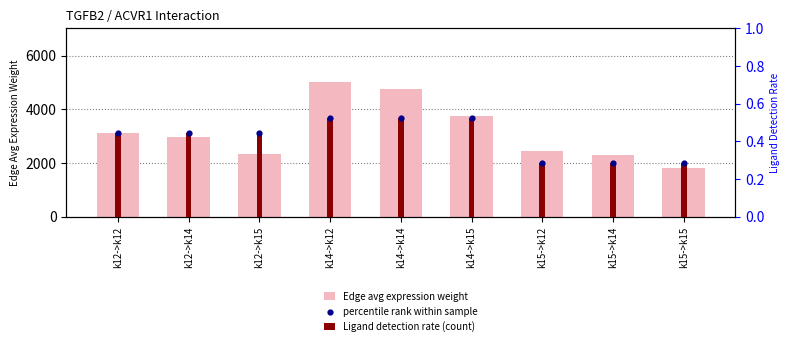

What is the total value across all series at k15->k15?

1809.9